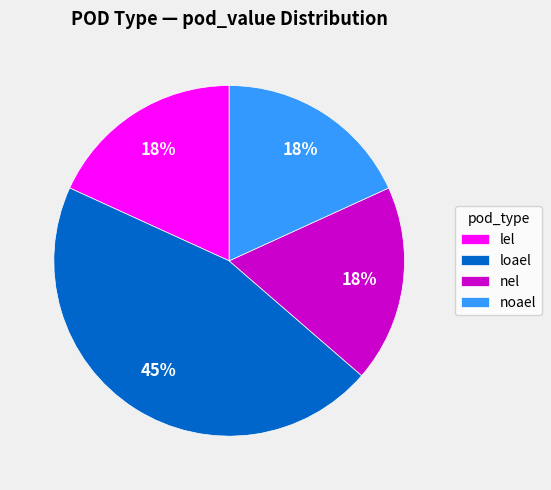

The noael slice represents 30% of the pie. True or false?

False